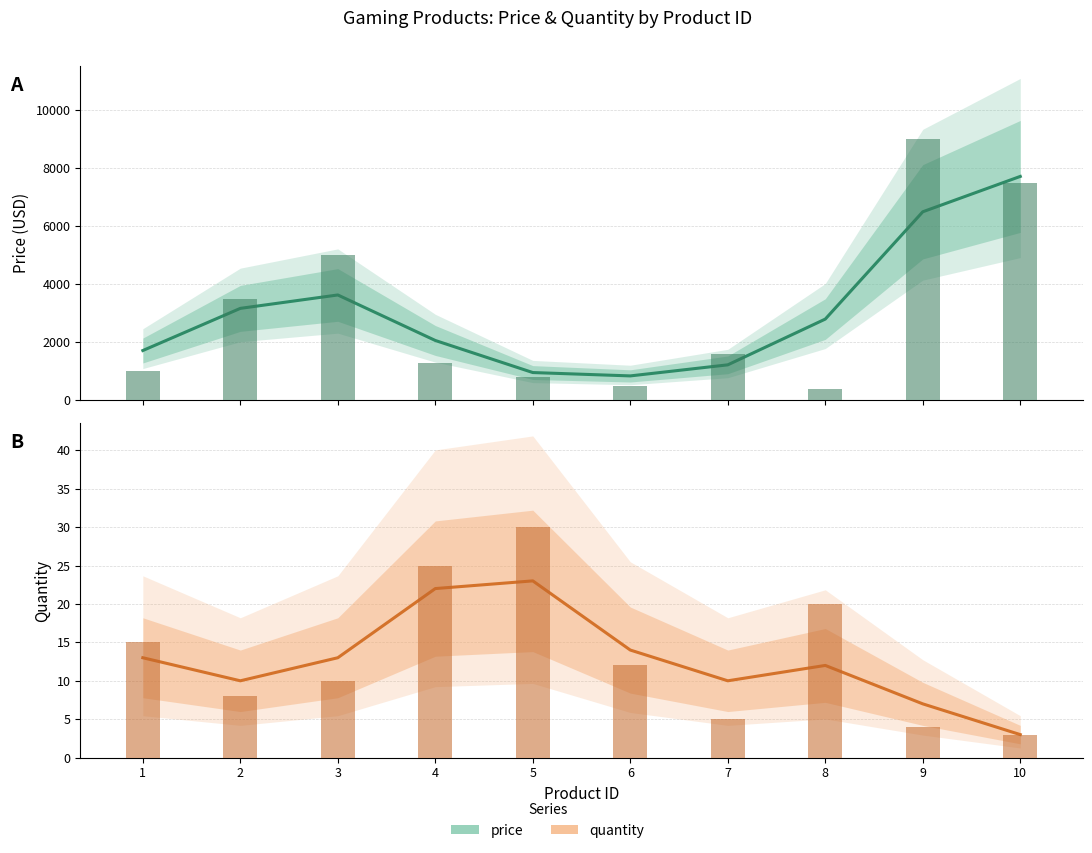

What is the total value across all series at 6?

854.7